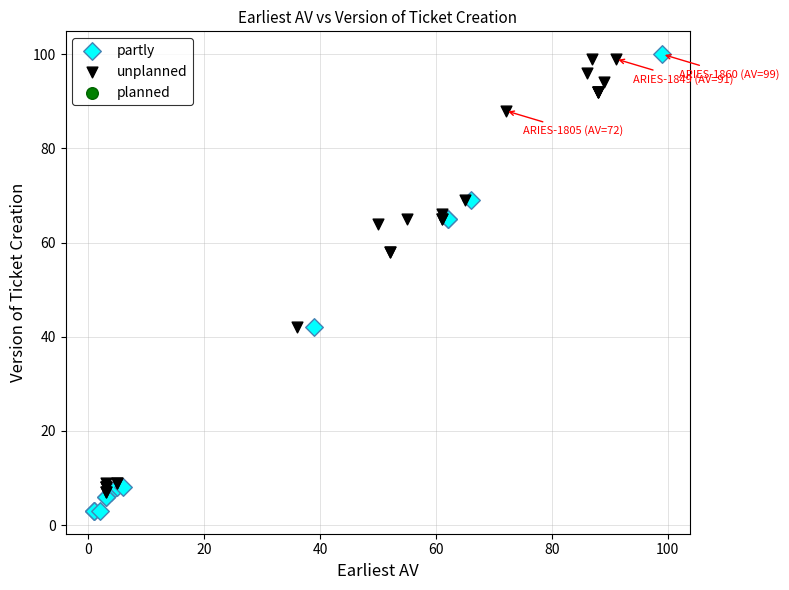

Which series has the largest Y range (max minus min)?

partly